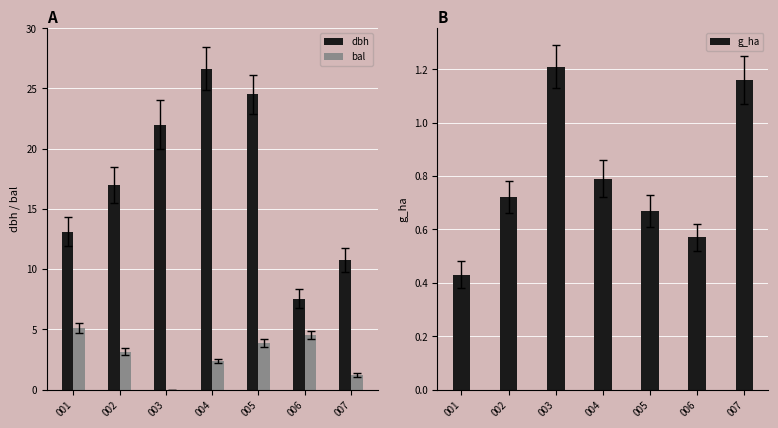

What are all the series names shown in the legend?

dbh, bal, g_ha